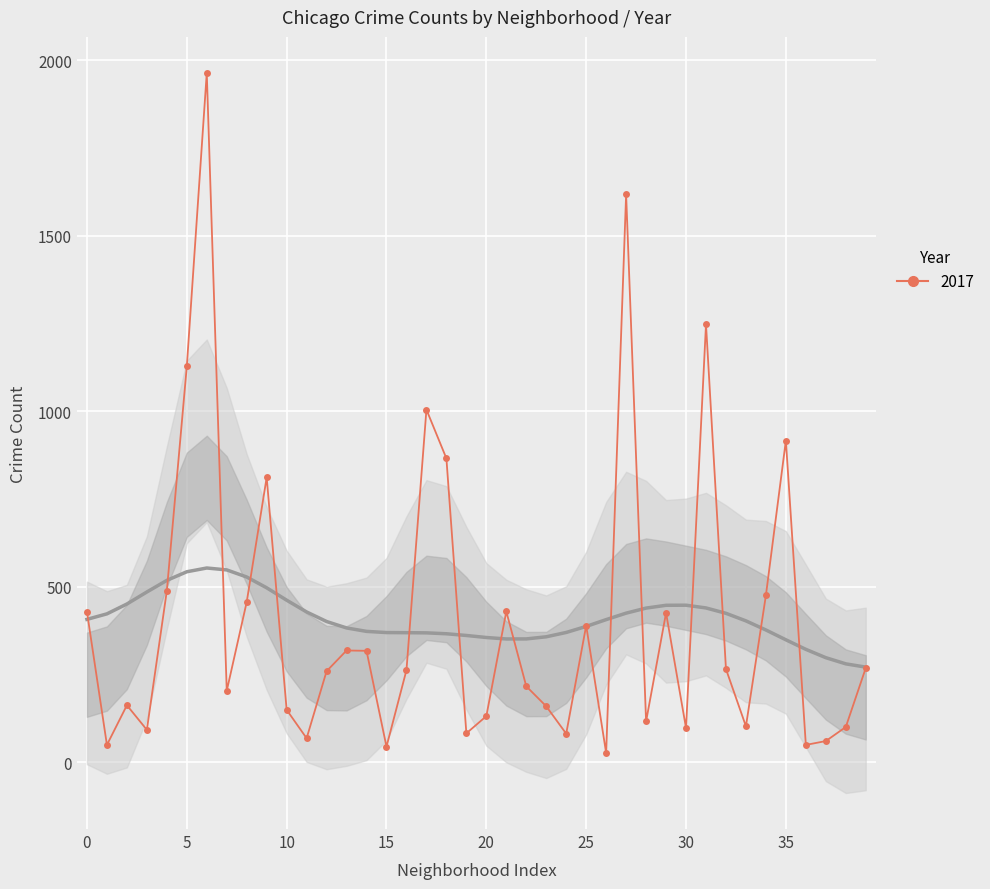

The 2016 series shows 115 at Garfield Ridge. True or false?

False